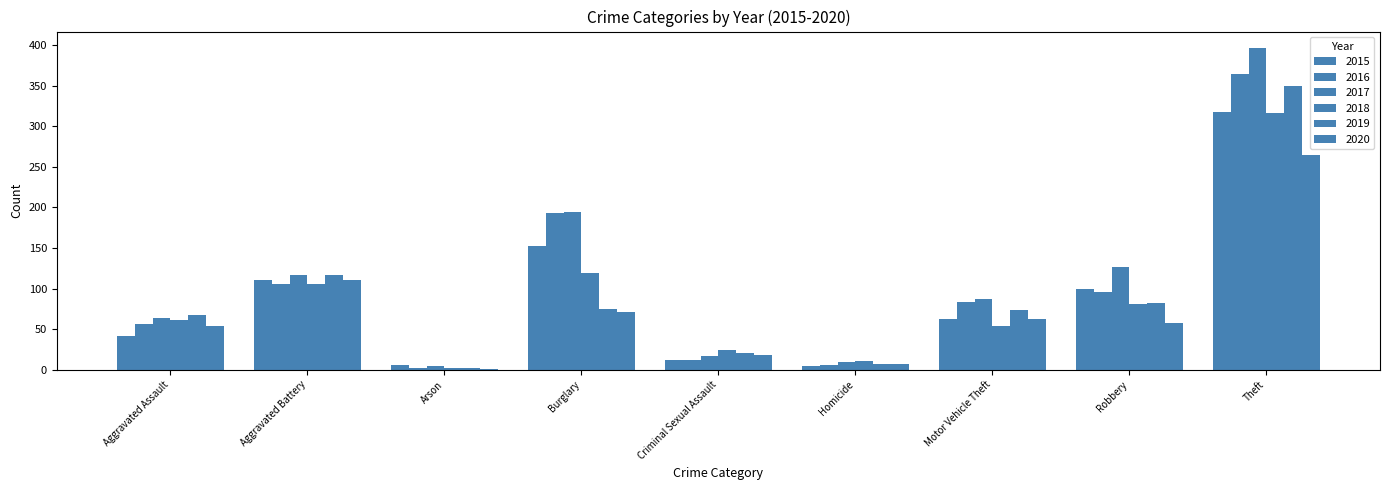

List the labels in order of 2015 value, smallest first.

Homicide, Arson, Criminal Sexual Assault, Aggravated Assault, Motor Vehicle Theft, Robbery, Aggravated Battery, Burglary, Theft